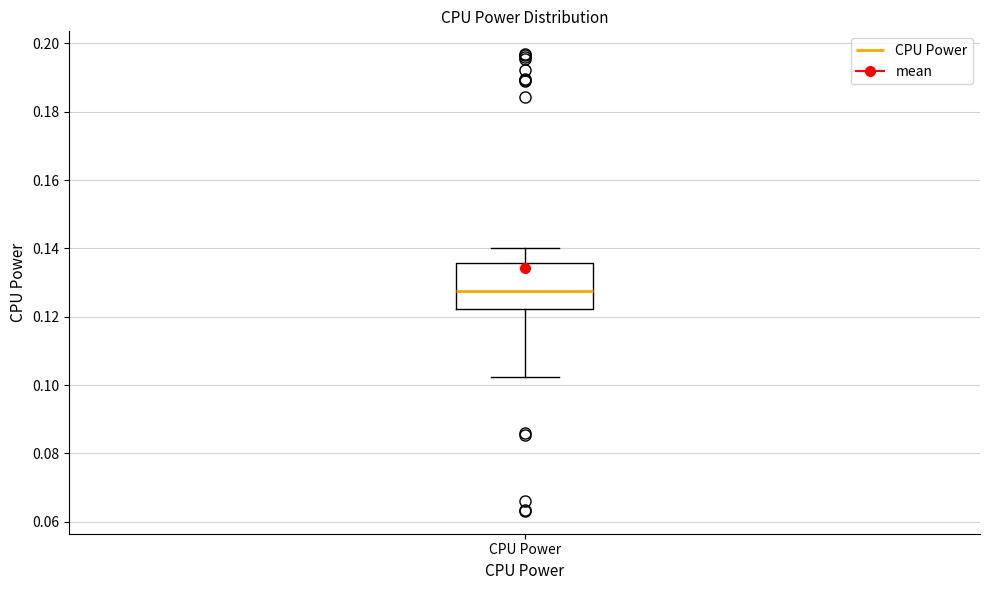

Transcribe this box plot: give where the median line is, the range the box spans, and where the two whiskers end, as read against the y-axis. The values are not printed on the chart, so give them approximately, as read against the axis.

median 0.128, box 0.122 to 0.136, whiskers 0.102 to 0.140